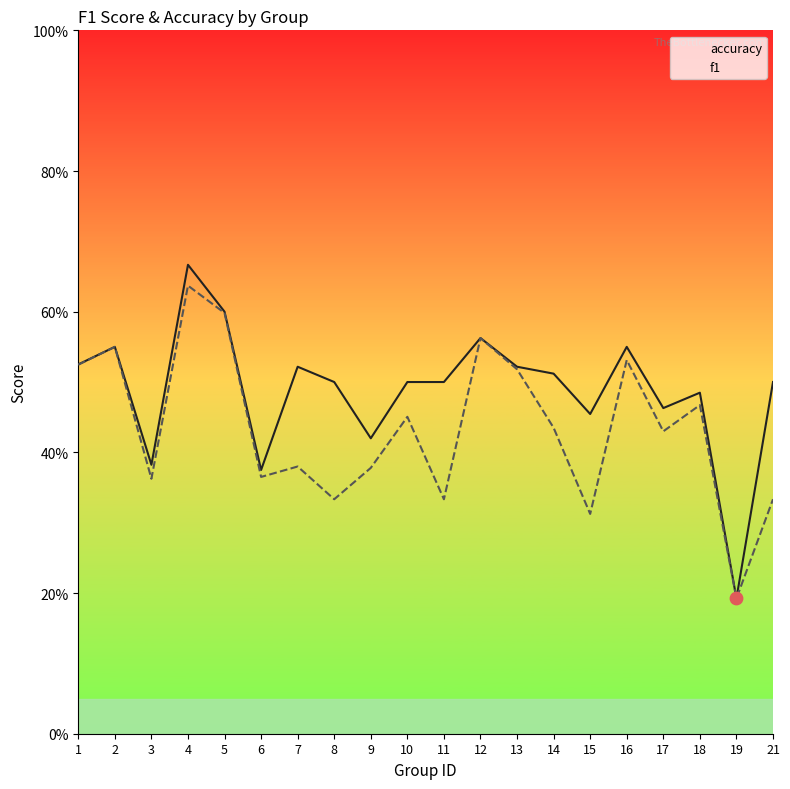

Which series has the largest Y range (max minus min)?

accuracy